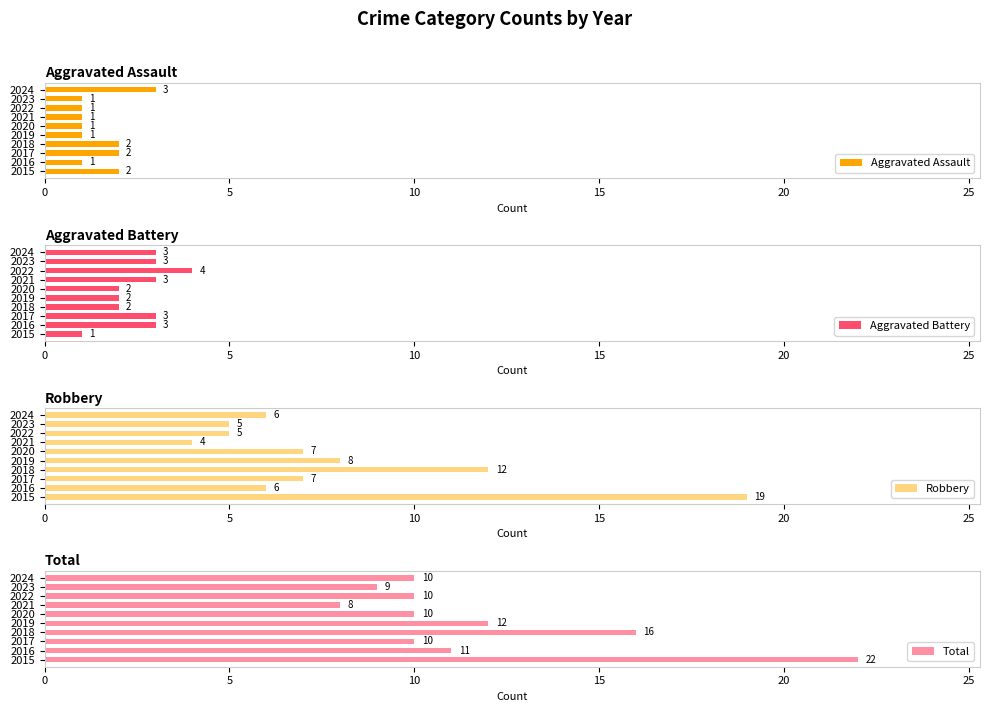

What is the sum of all Aggravated Assault values?

15